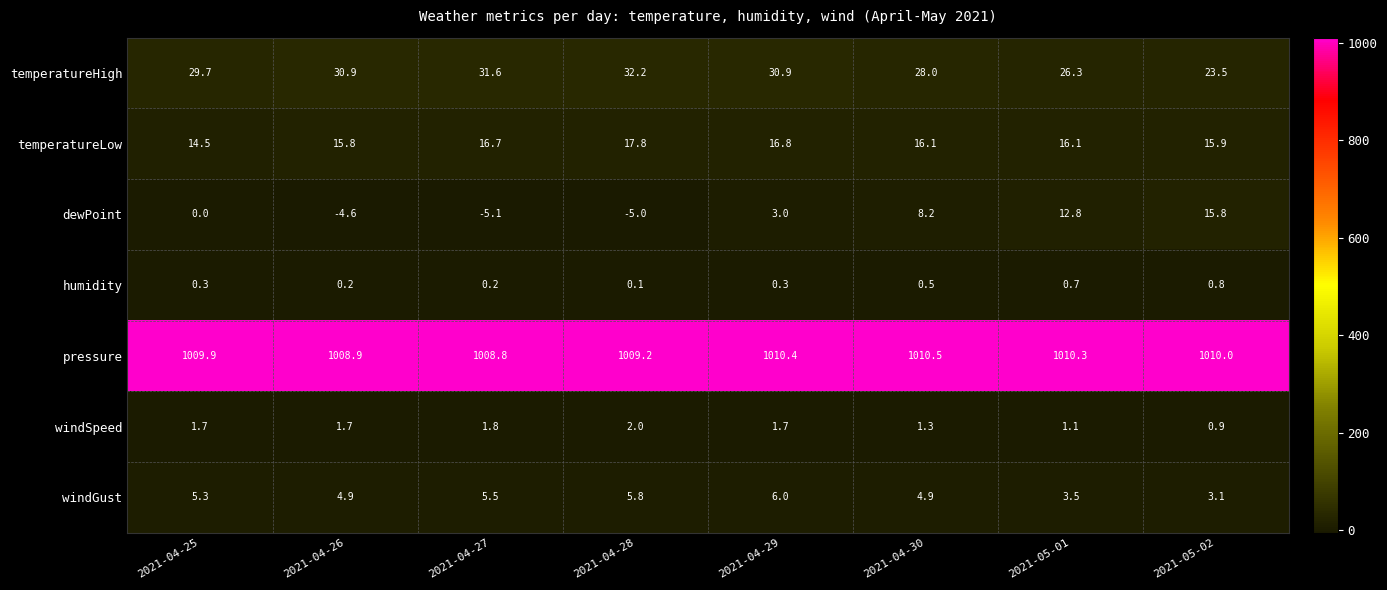

List the series in order of their peak value, highest first.

pressure, temperatureHigh, temperatureLow, dewPoint, windGust, windSpeed, humidity